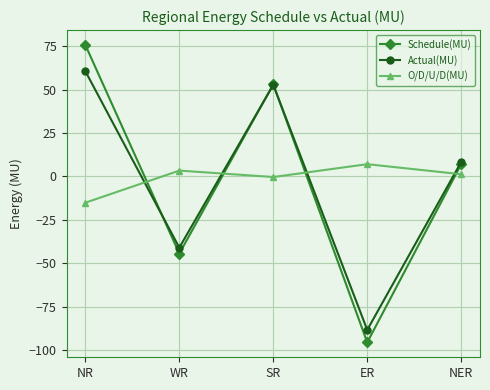

How many positive values does the Actual(MU) series have?

3